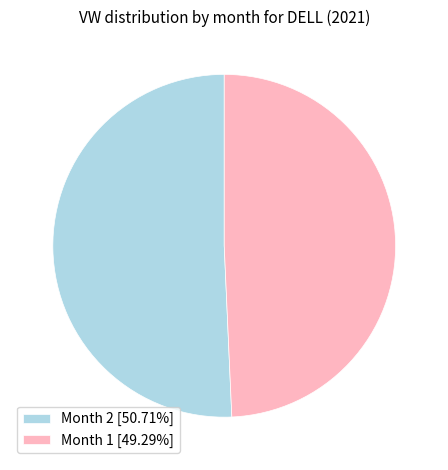

Count the number of slices in the pie.

2